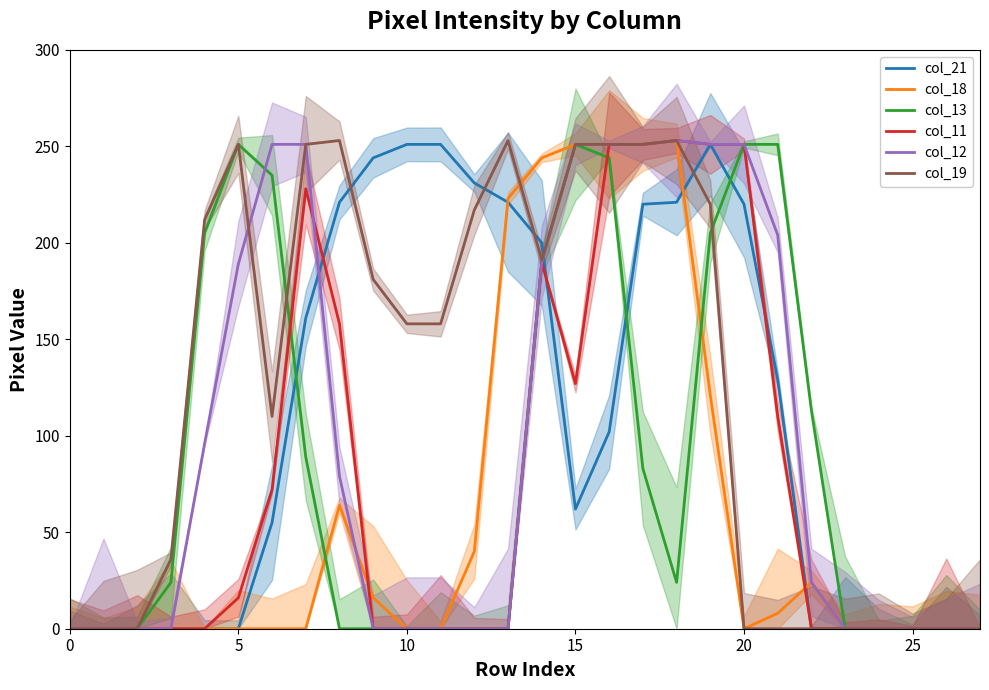

How many categories are shown in the chart?

28